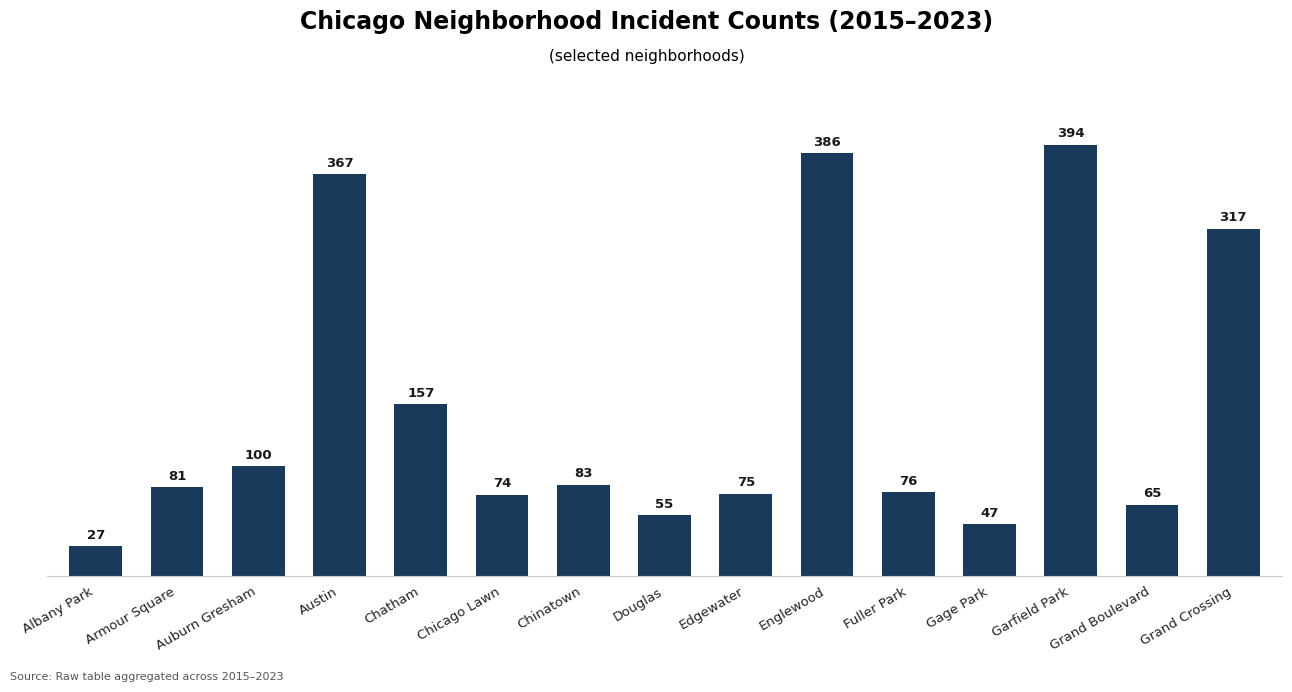

What is the value of the 12th bar from the left?

47